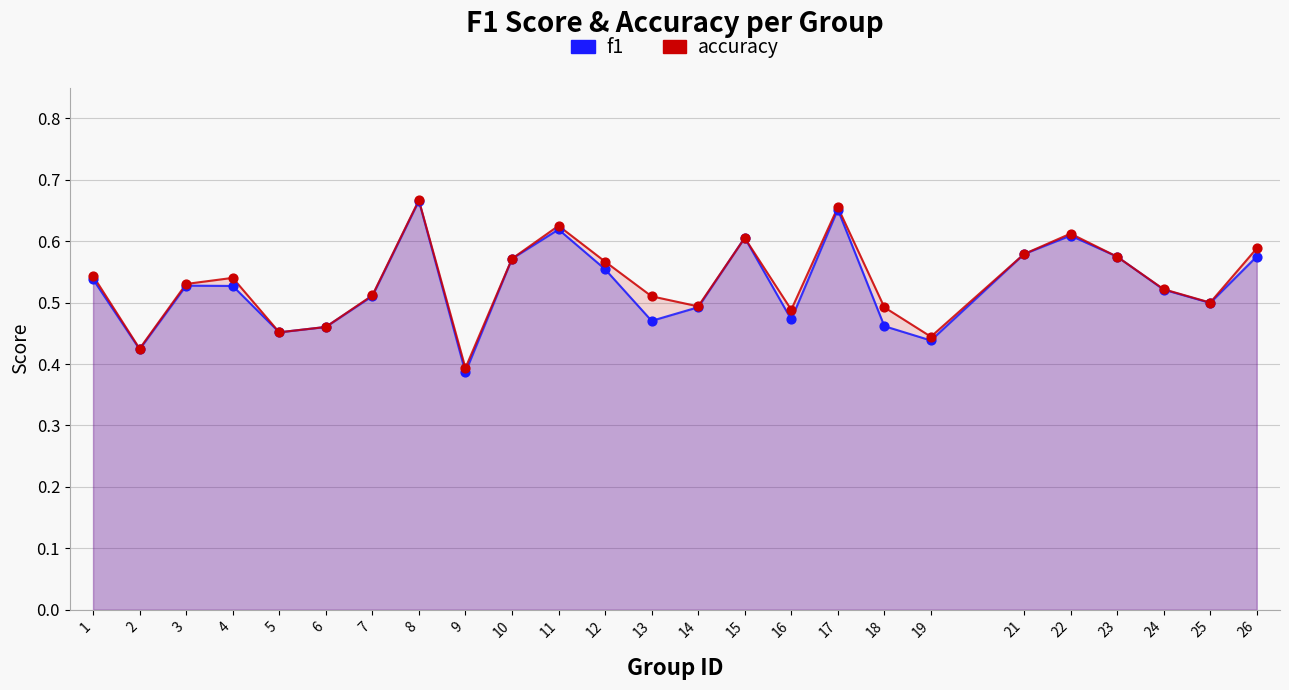

Is the value of accuracy at 16 greater than the value of f1 at 12?

No